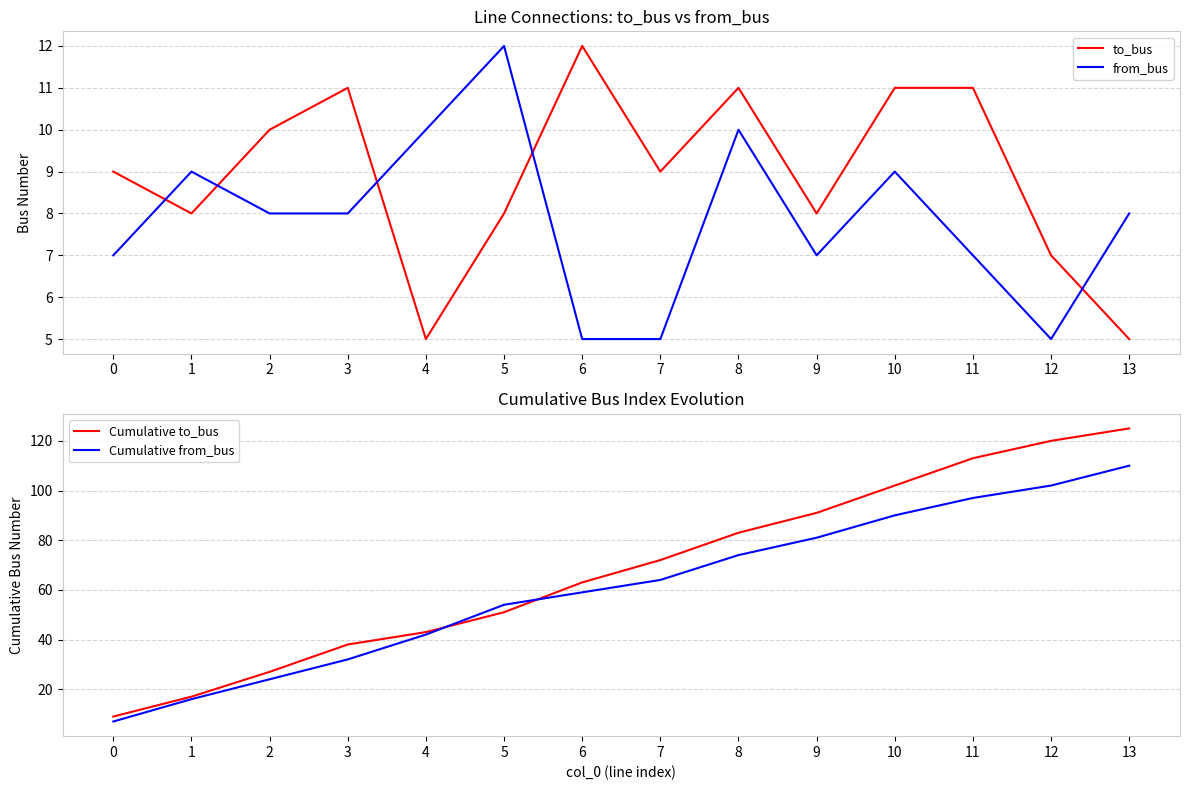

Reading right to left, what are all the values shown in this chart?

to_bus: 13=5	12=7	11=11	10=11	9=8	8=11	7=9	6=12	5=8	4=5	3=11	2=10	1=8	0=9
from_bus: 13=8	12=5	11=7	10=9	9=7	8=10	7=5	6=5	5=12	4=10	3=8	2=8	1=9	0=7
Cumulative to_bus: 13=125	12=120	11=113	10=102	9=91	8=83	7=72	6=63	5=51	4=43	3=38	2=27	1=17	0=9
Cumulative from_bus: 13=110	12=102	11=97	10=90	9=81	8=74	7=64	6=59	5=54	4=42	3=32	2=24	1=16	0=7